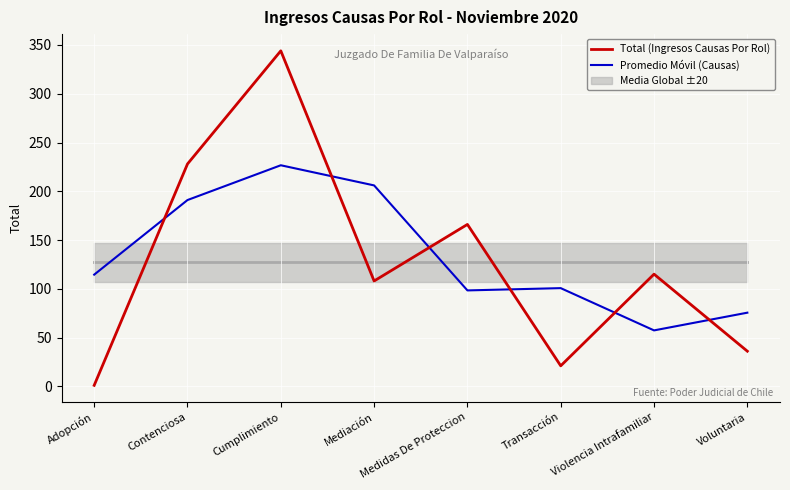

Reading left to right, list all the values displayed in this chart.

Total (Ingresos Causas Por Rol): 1.0	228.0	344.0	108.0	166.0	21.0	115.0	36.0
Promedio Móvil (Causas): 114.5	191.0	226.7	206.0	98.3	100.7	57.3	75.5